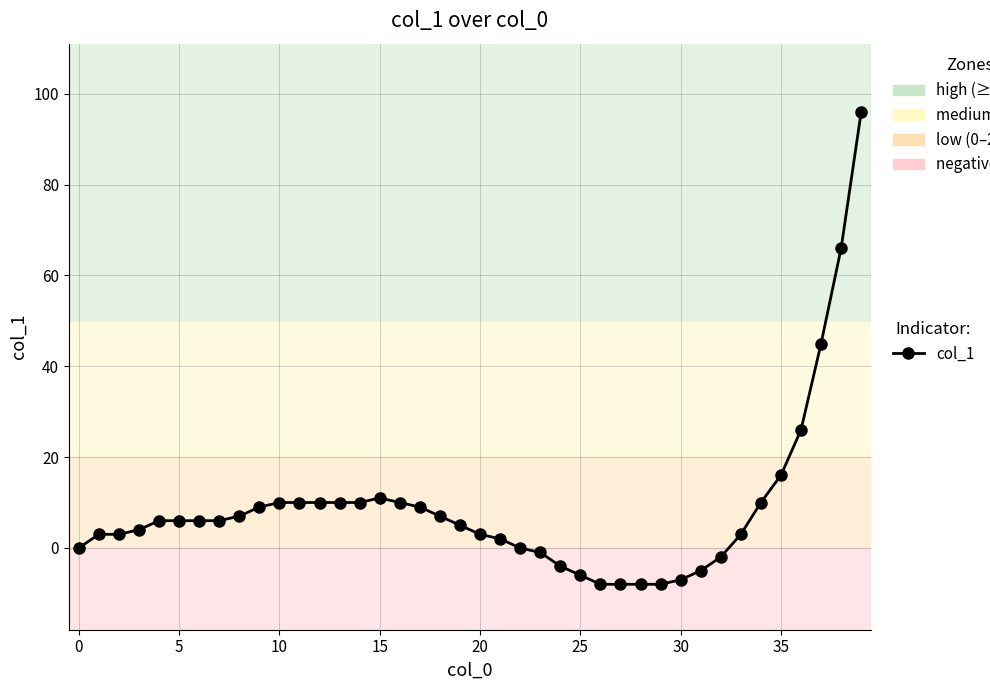

Is this an area chart (filled region under the line)?

No